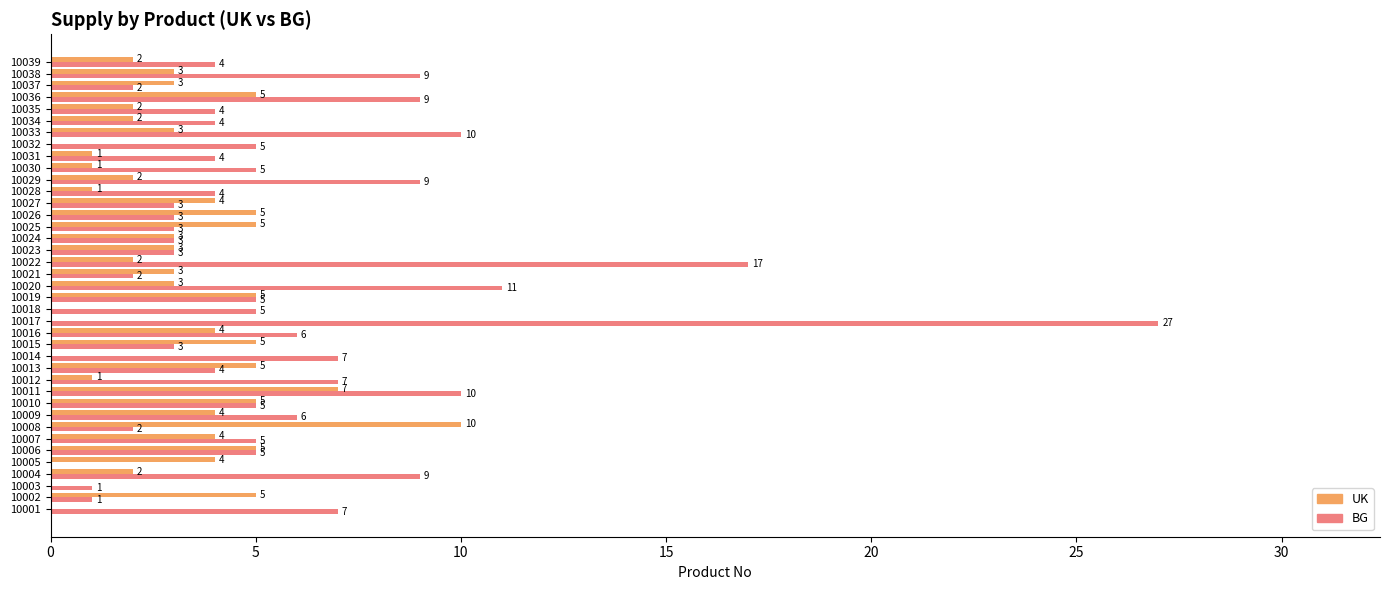

What is the sum of the BG values at 10038 and 10032?

14